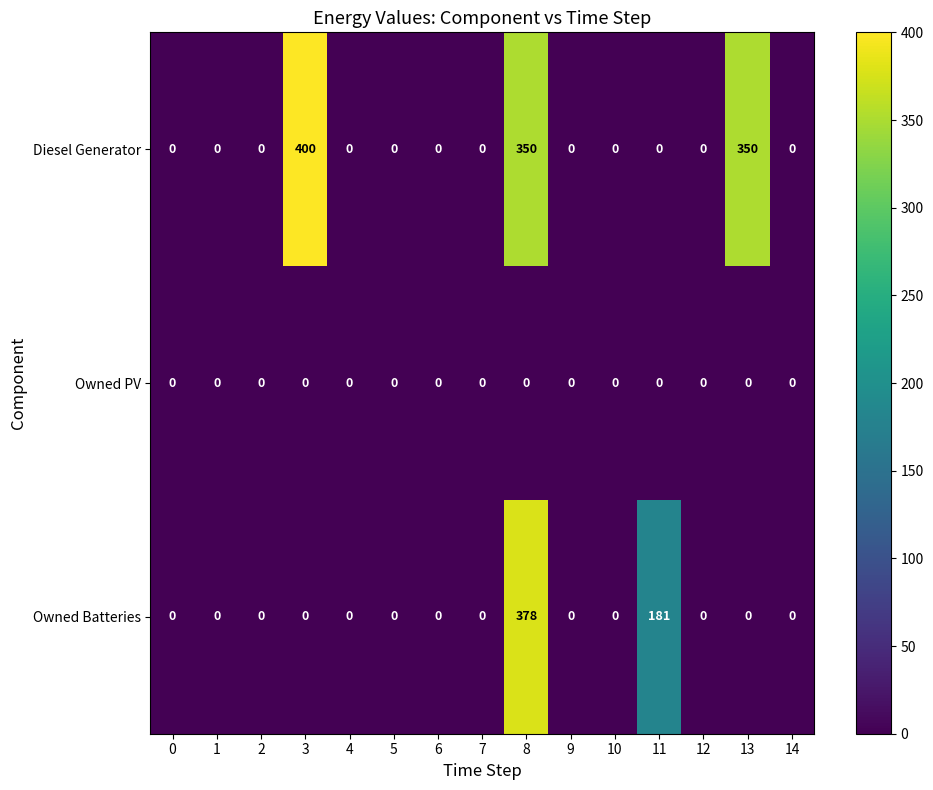

Rank the series by their maximum value, from highest to lowest.

Diesel Generator, Owned Batteries, Owned PV